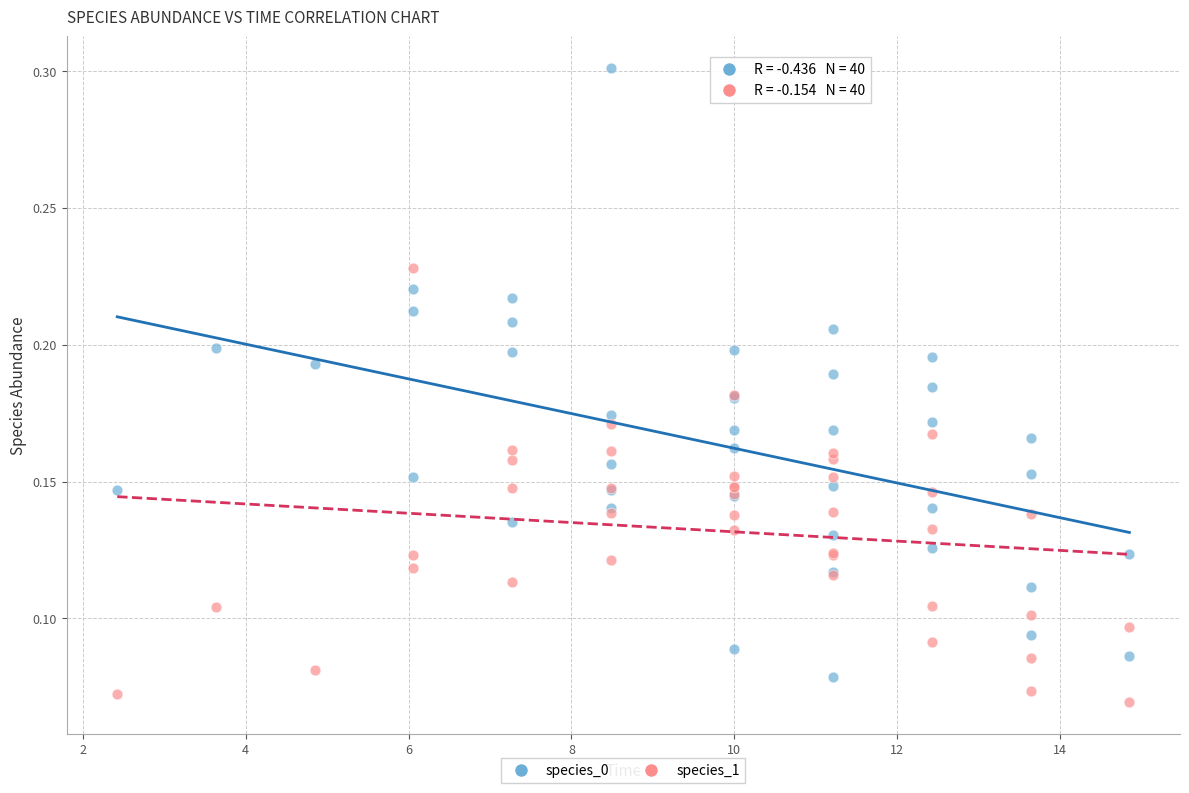

Which series has the largest Y range (max minus min)?

species_0